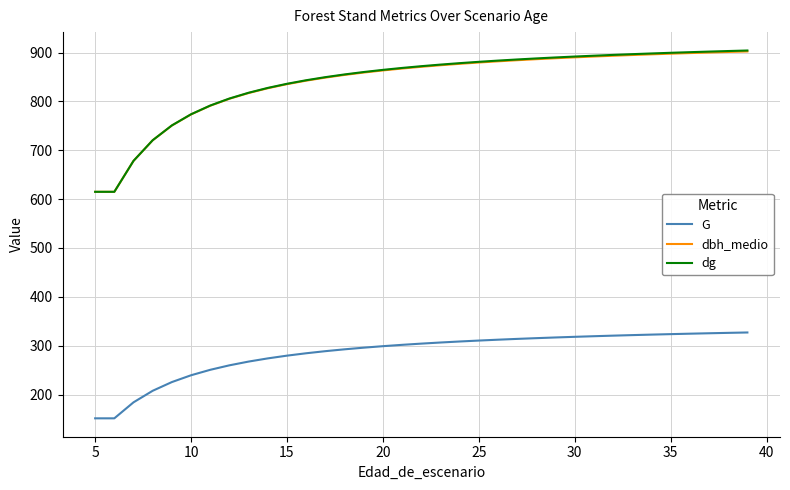

True or false: G and dg intersect in this chart.

False